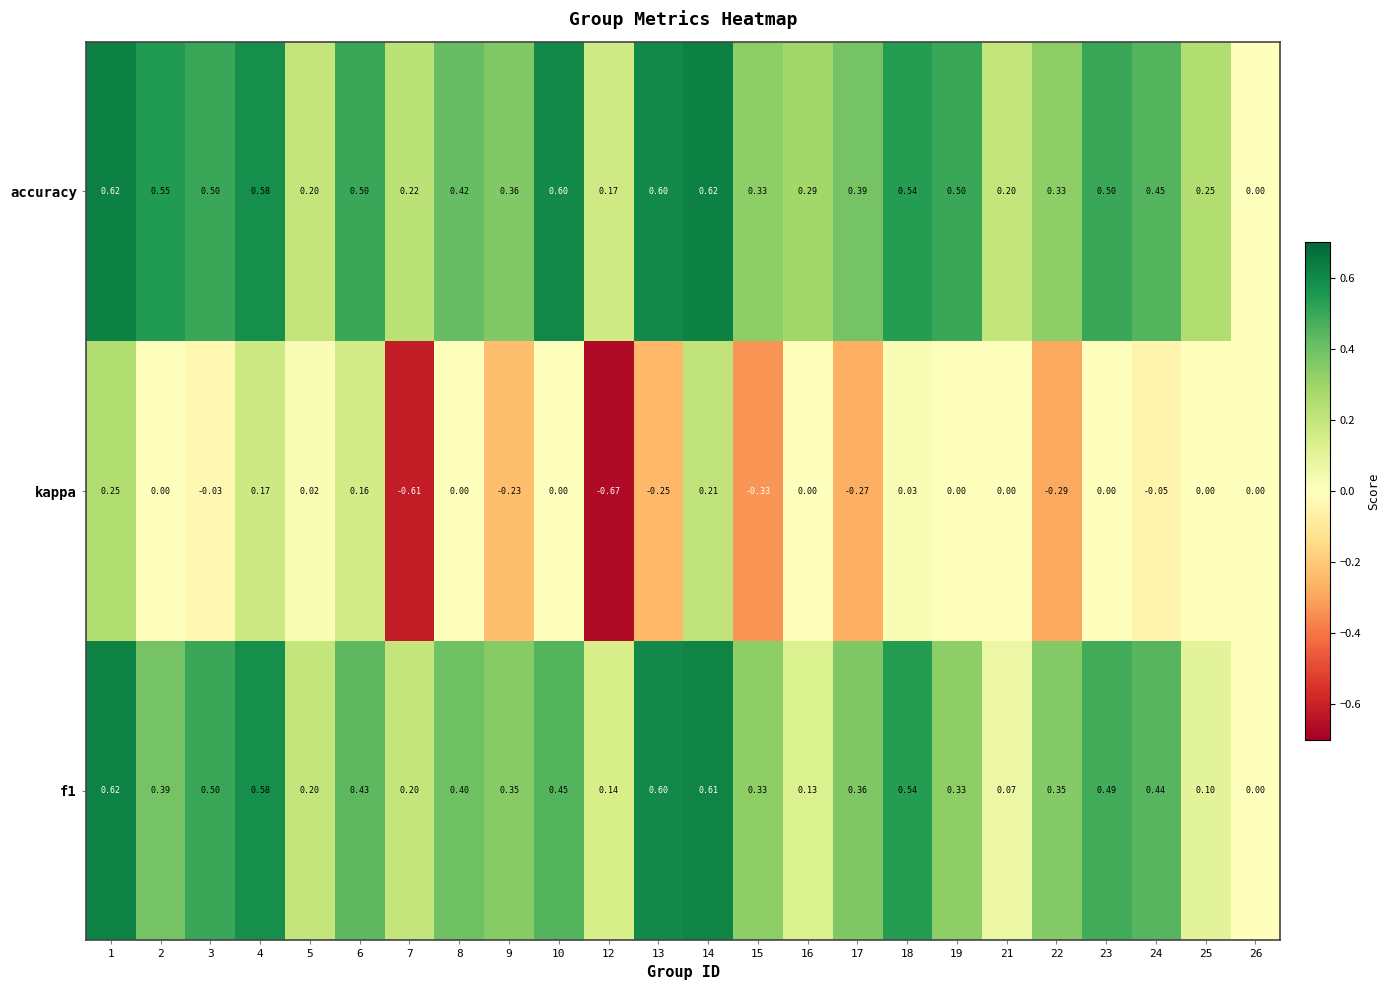

Between 1 and 9, which series saw the biggest shift?

kappa